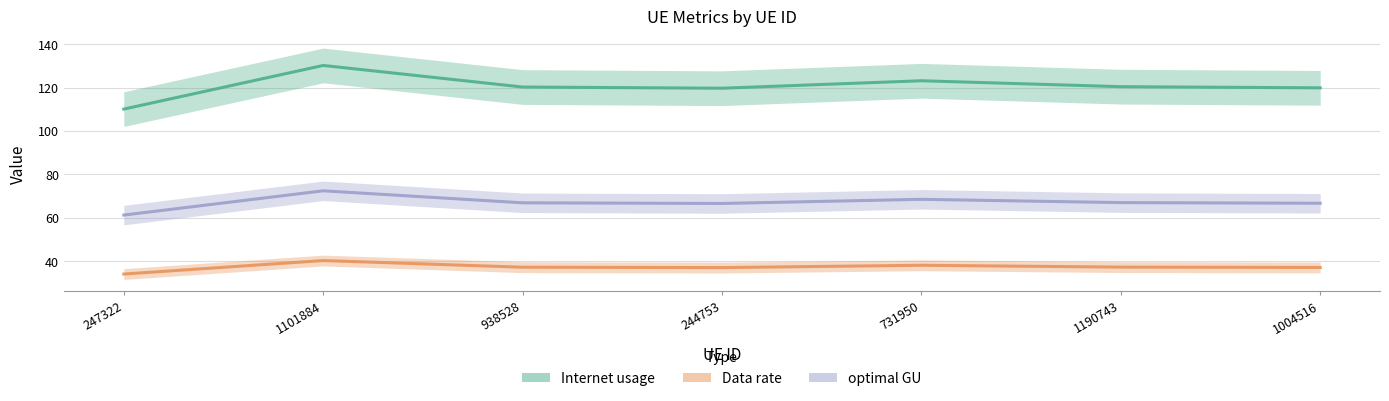

Count the number of data series in this chart.

3